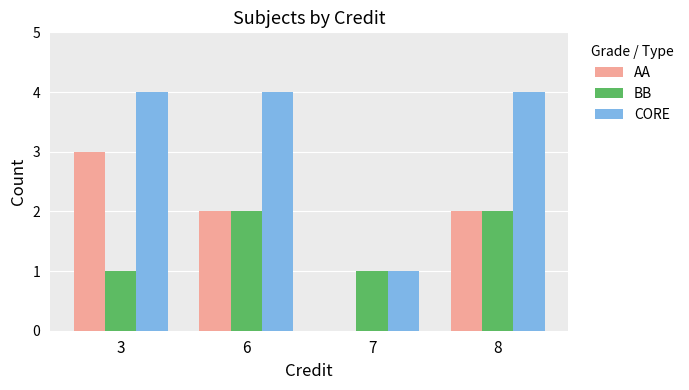

Is it true that AA equals 2 at 7?

False